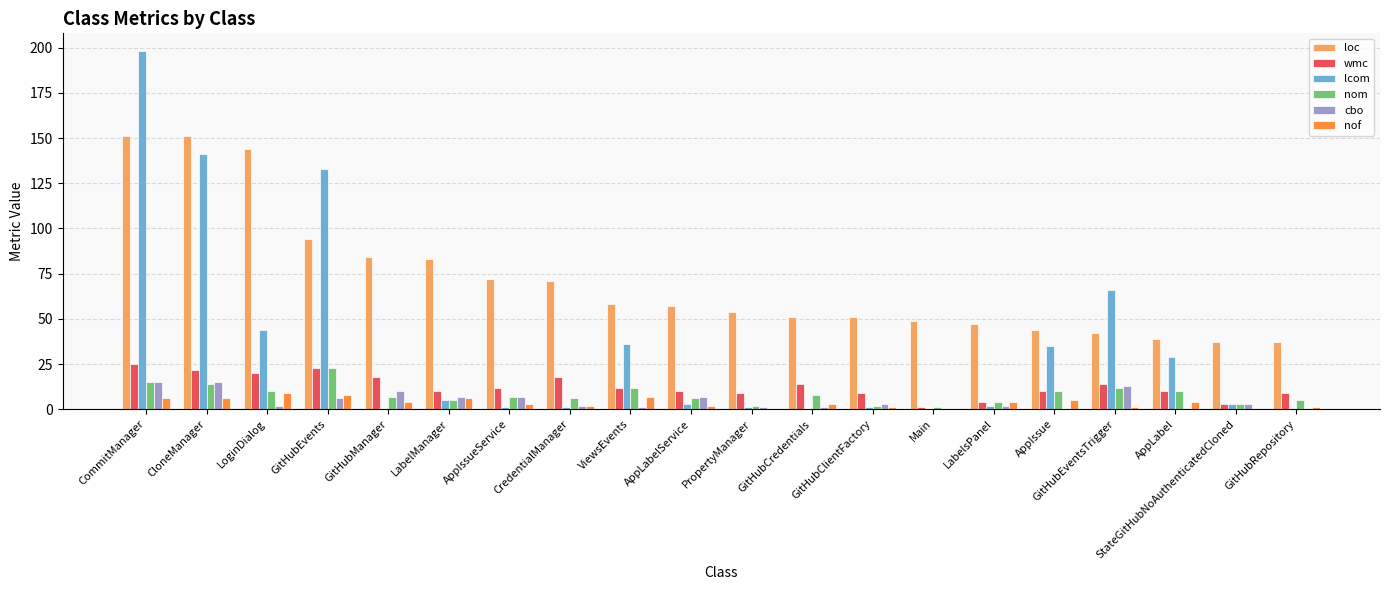

True or false: wmc has a value of 10 at LabelManager.

True